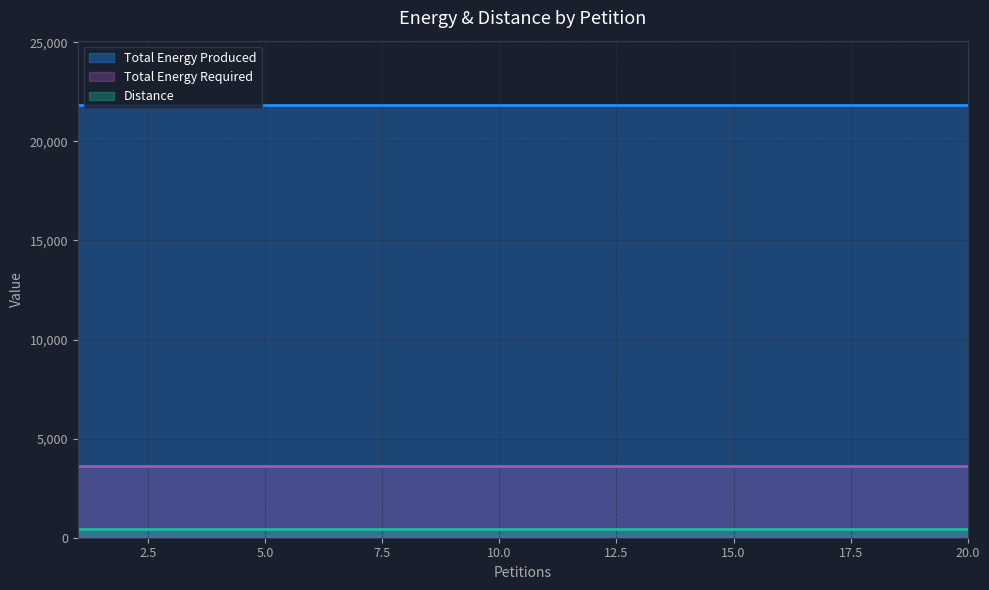

Rank the series at 20 from lowest to highest value.

Distance, Total Energy Required, Total Energy Produced